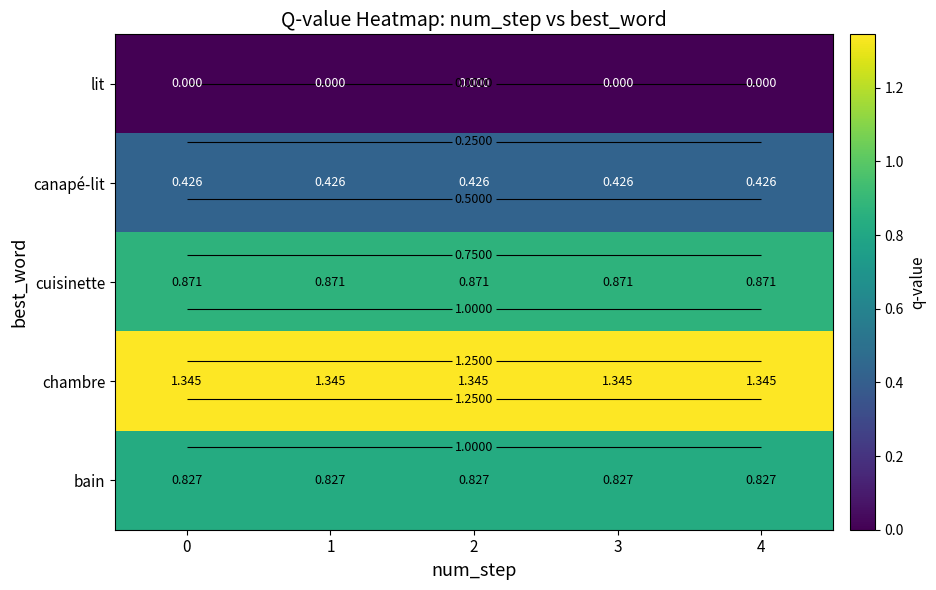

What is the total value across all series at 3?

3.5